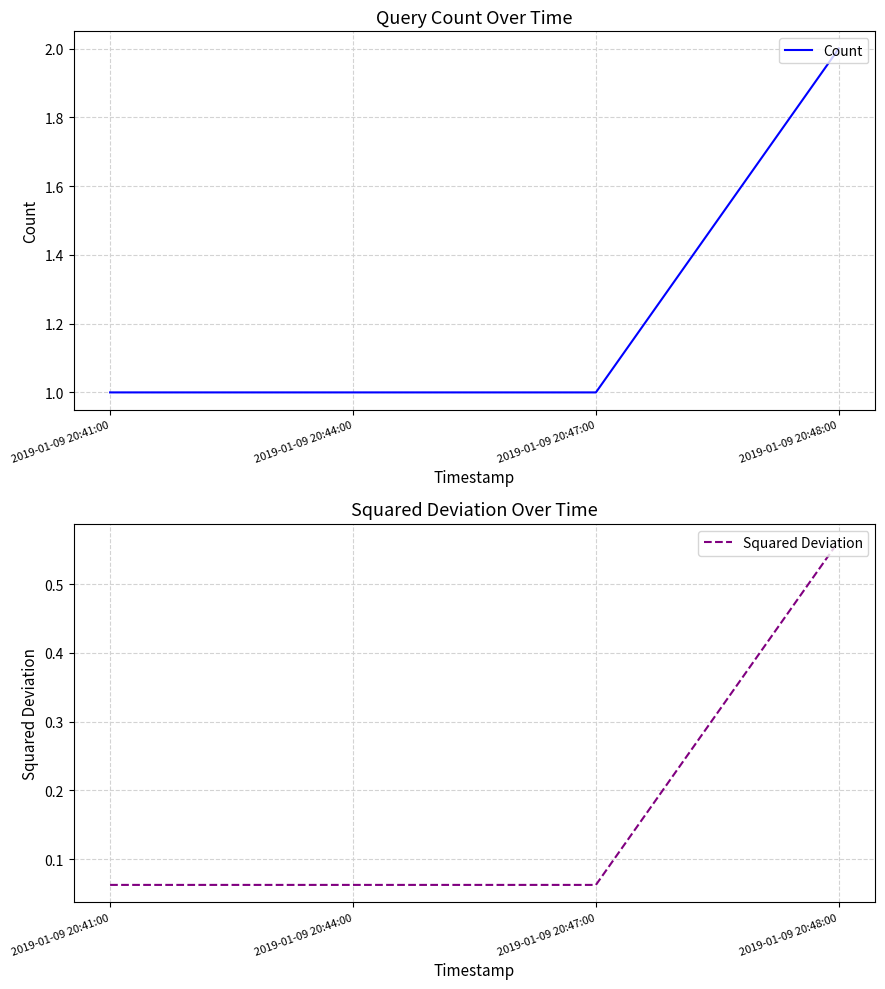

Reading left to right, what are all the values shown in this chart?

Count: 1.0	1.0	1.0	2.0
Squared Deviation: 0.1	0.1	0.1	0.6